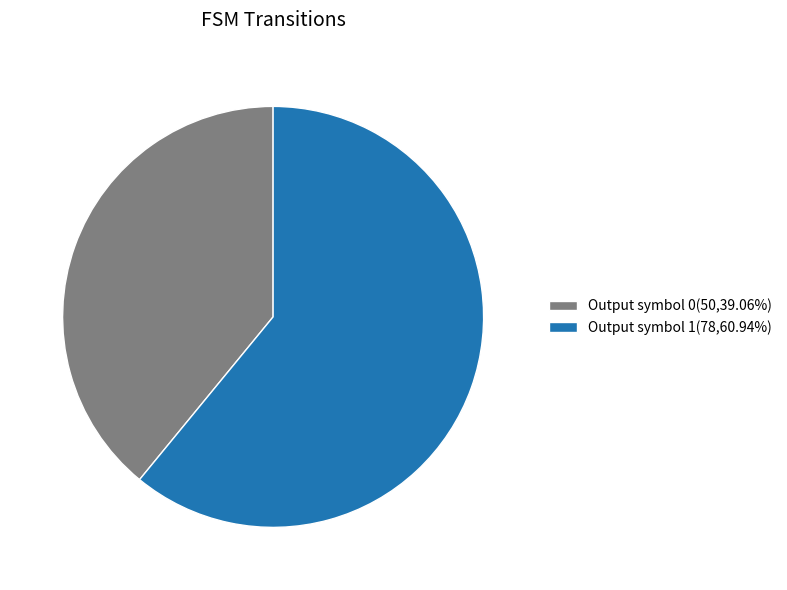

Does any single category account for the majority?

Yes